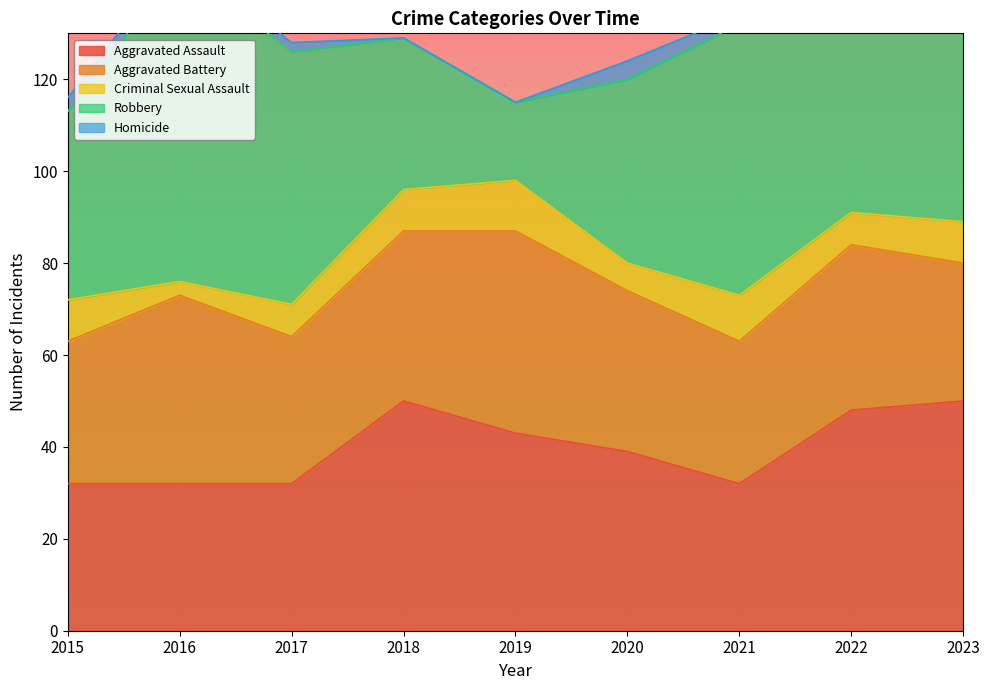

Between 2022 and 2018, which is larger?

2018